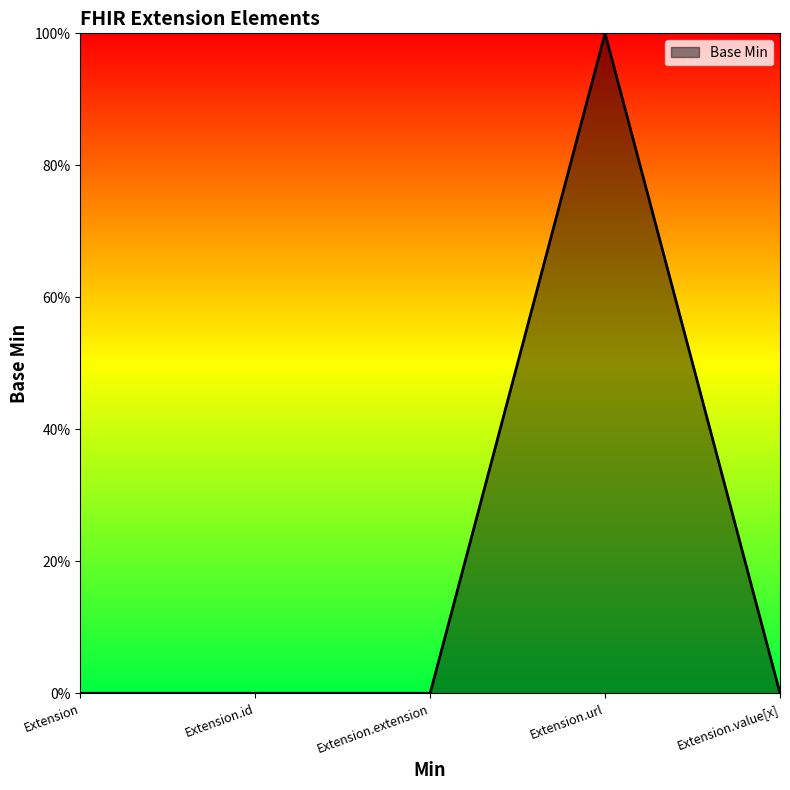

Rank the categories by value from highest to lowest.

Extension.url, Extension, Extension.id, Extension.extension, Extension.value[x]